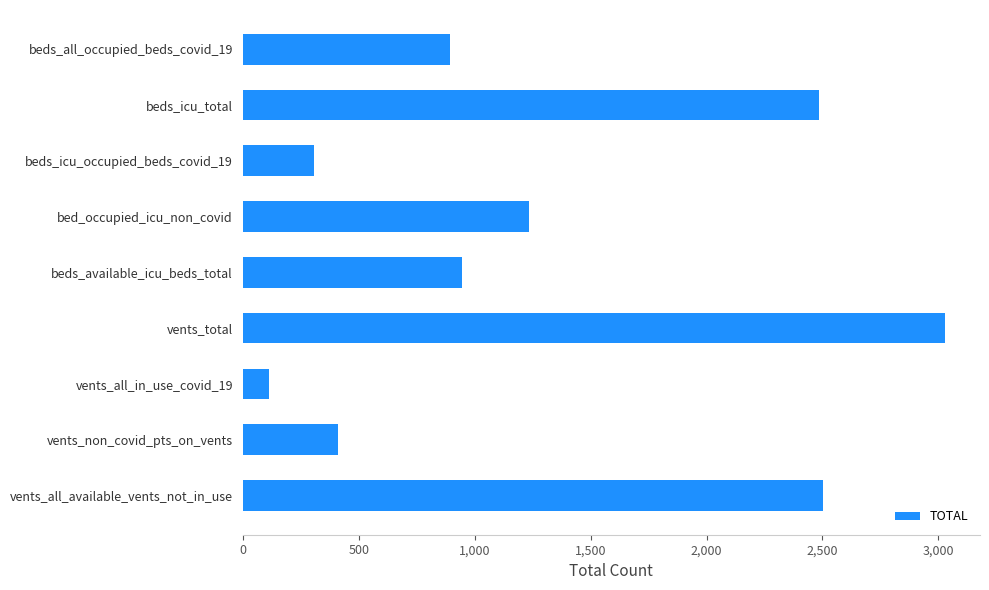

What is the label of the 6th bar from the top?

vents_total